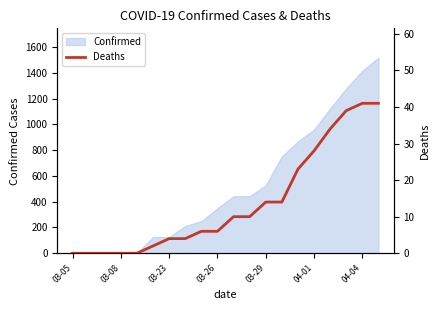

At which category does the chart reach its minimum across all series?

03-05